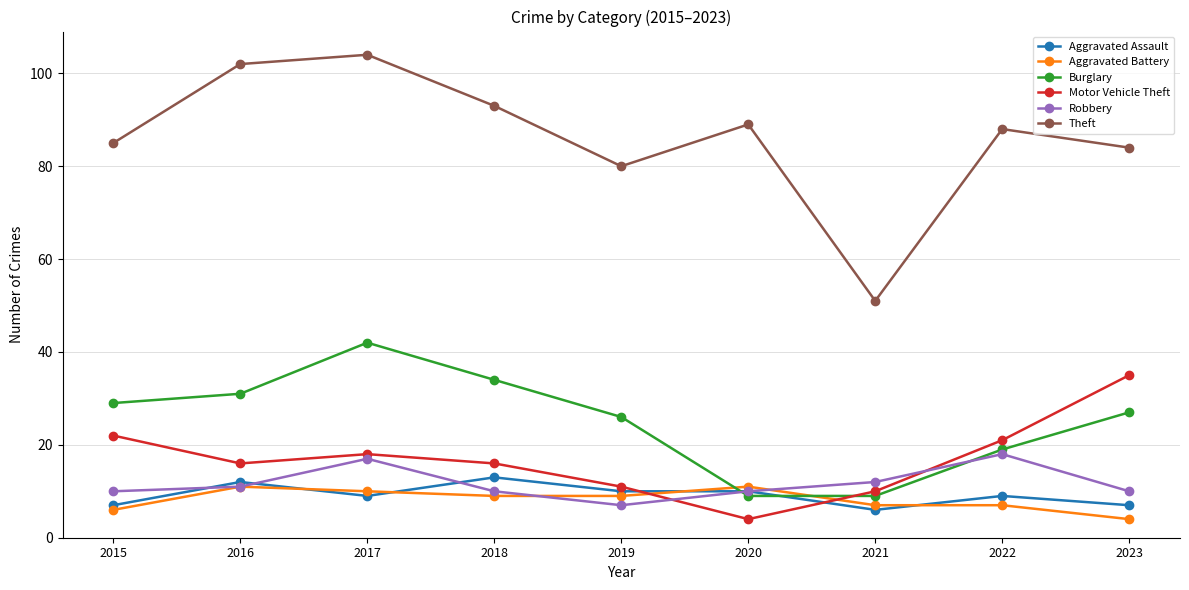

What value does the Burglary series have at 2022?

19